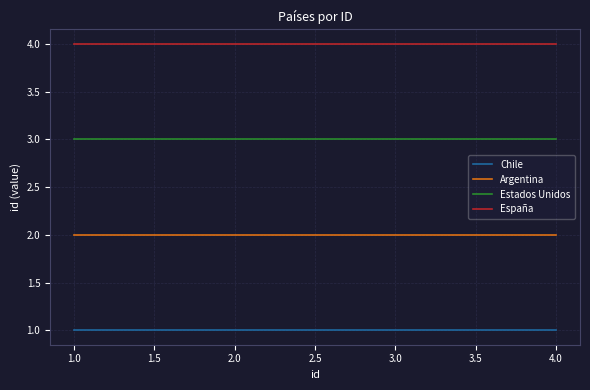

Does the chart display data point markers on the line(s)?

No